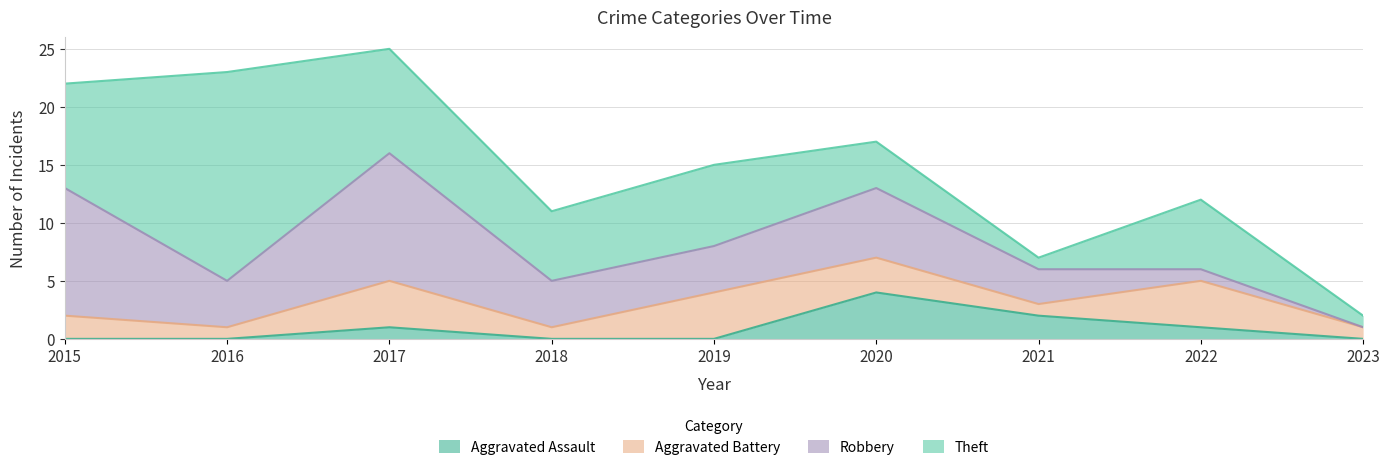

What is the sum of all Aggravated Battery values?

21